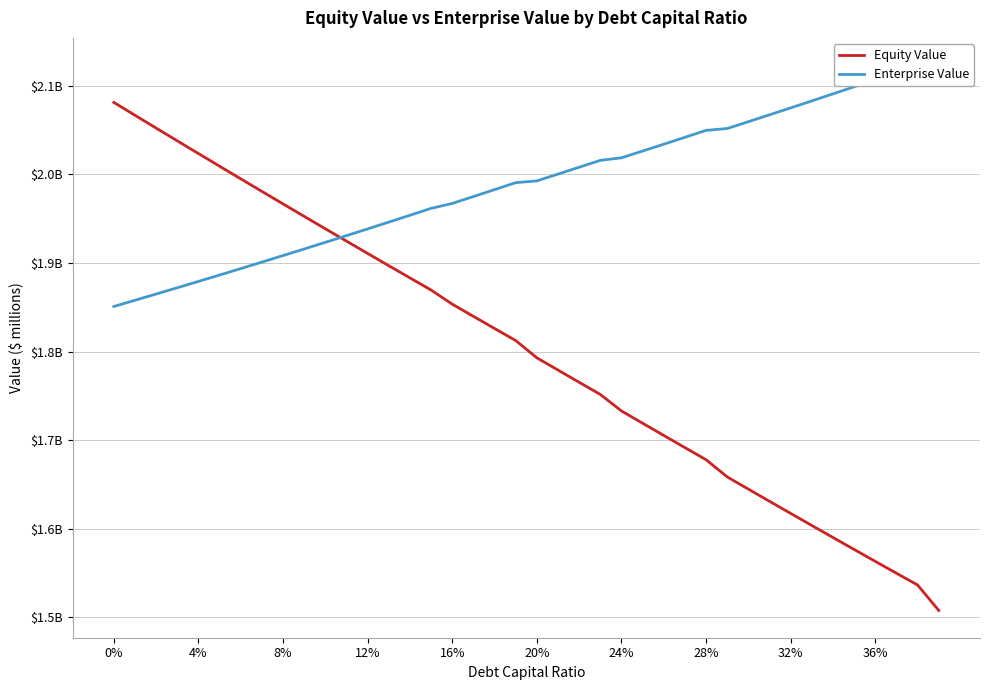

What is the difference between the maximum and minimum values in the Equity Value series?

573.6